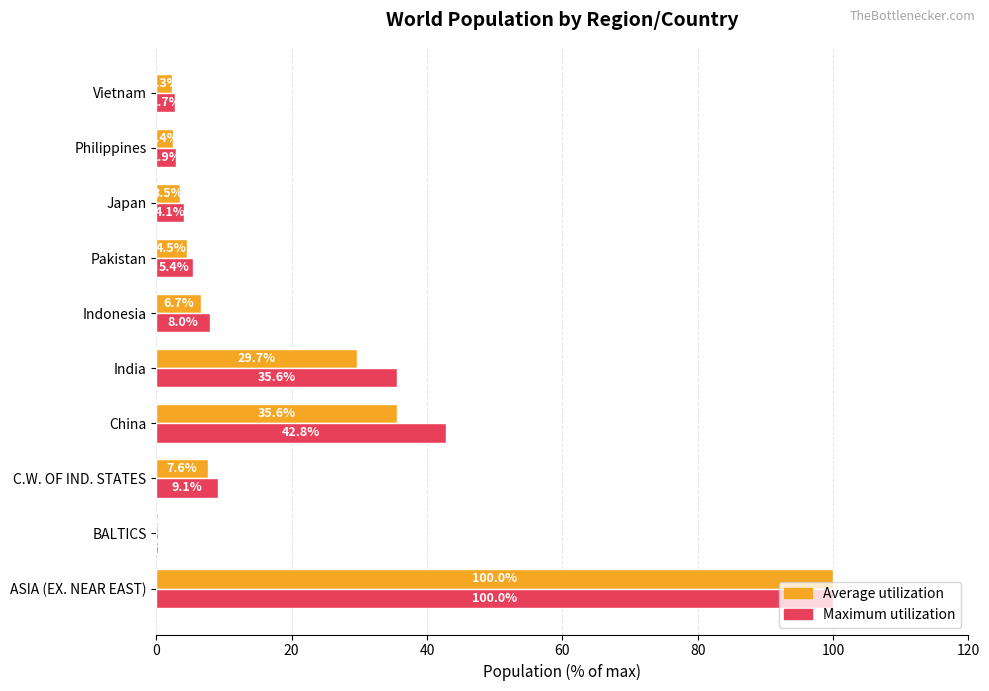

Which series has the largest total across all categories?

Maximum utilization